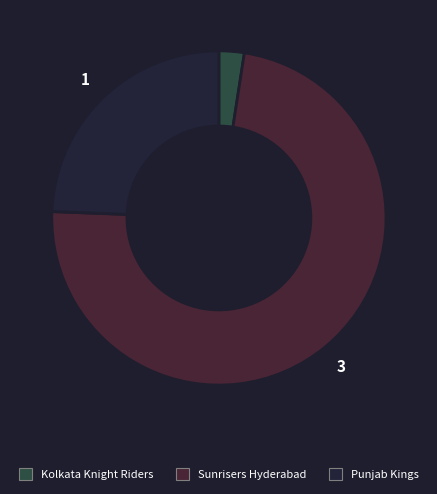

Do Sunrisers Hyderabad and Kolkata Knight Riders together represent more than half of the pie?

Yes